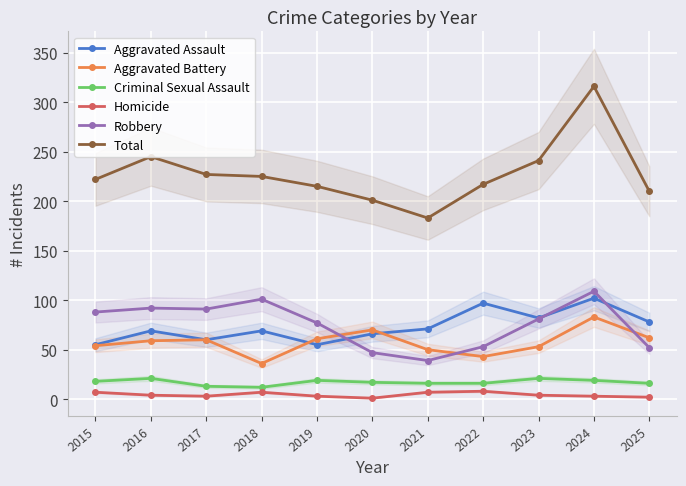

What is the difference between the highest and lowest values at 2015?

215